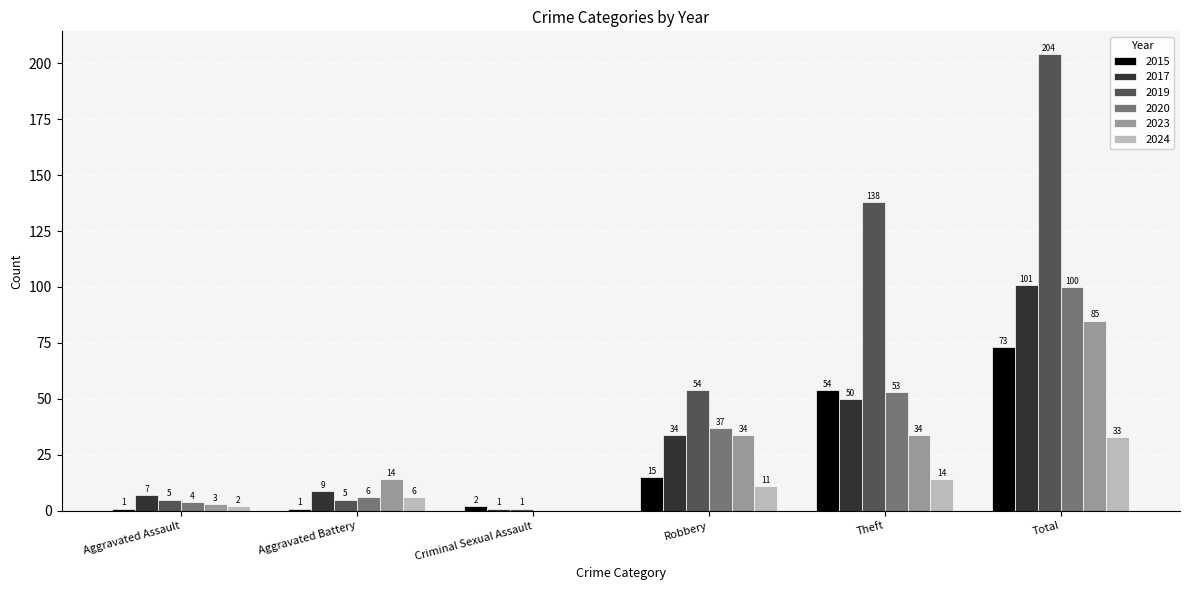

Reading left to right, extract all data points from this chart.

2015: 1	1	2	15	54	73
2017: 7	9	1	34	50	101
2019: 5	5	1	54	138	204
2020: 4	6	0	37	53	100
2023: 3	14	0	34	34	85
2024: 2	6	0	11	14	33